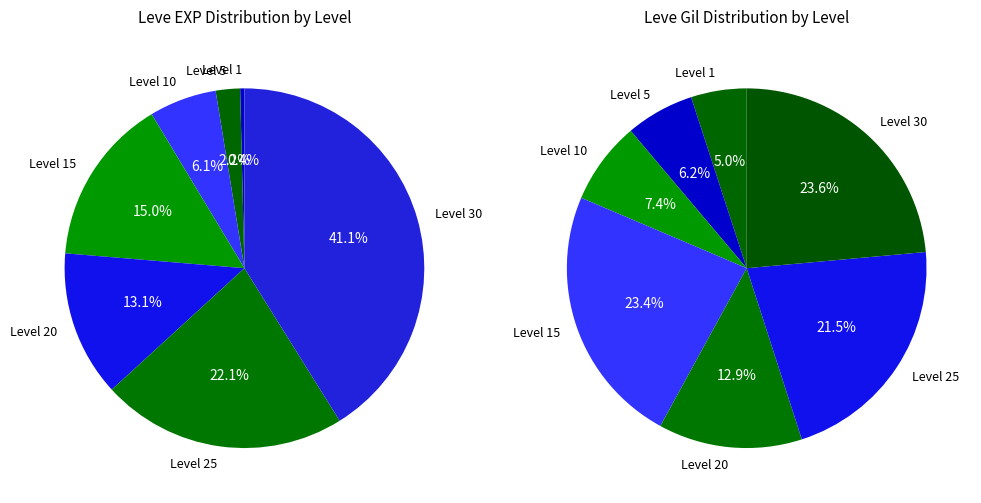

Which category has the biggest portion of the pie?

Level 30